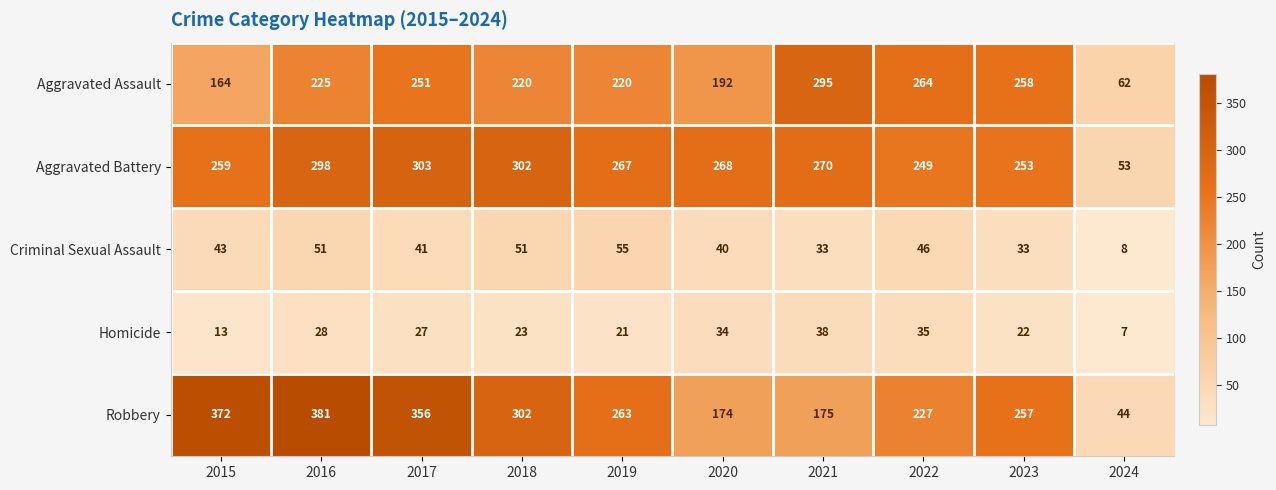

At which label does Aggravated Battery reach its minimum?

2024